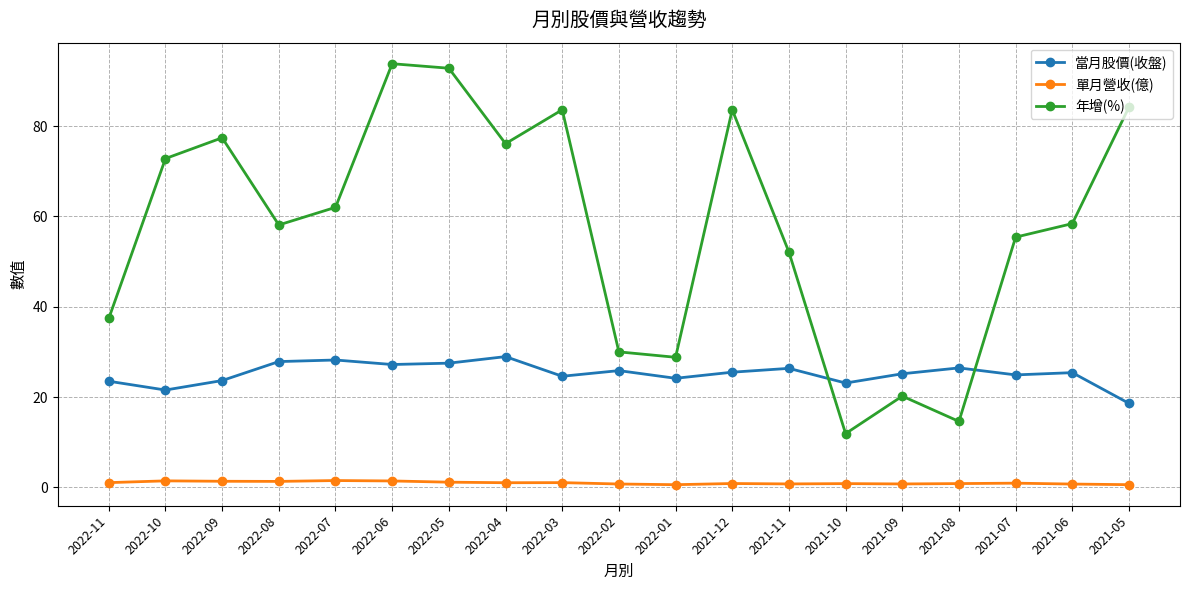

List the series in order of their peak value, lowest first.

單月營收(億), 當月股價(收盤), 年增(%)